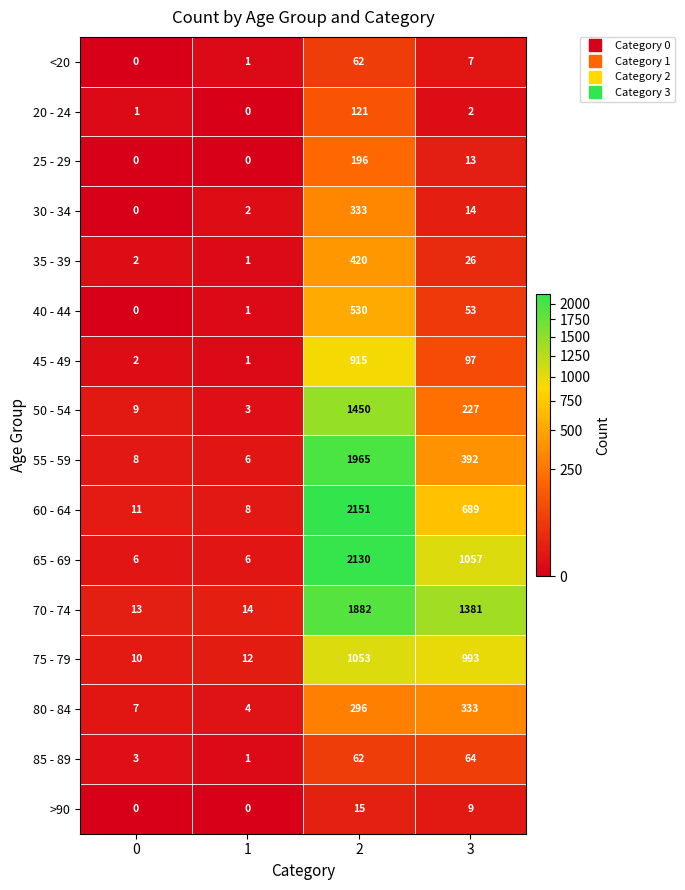

The 80 - 84 series shows 7 at 0. True or false?

True